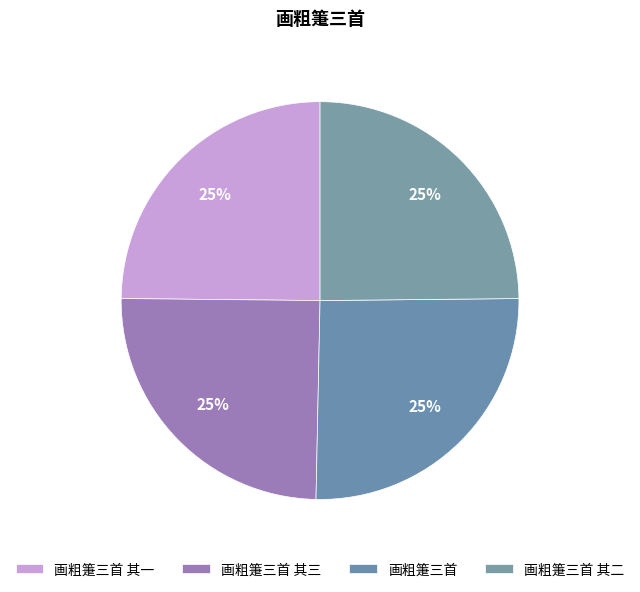

Does 画粗箑三首 其一 account for over 50% of the chart?

No